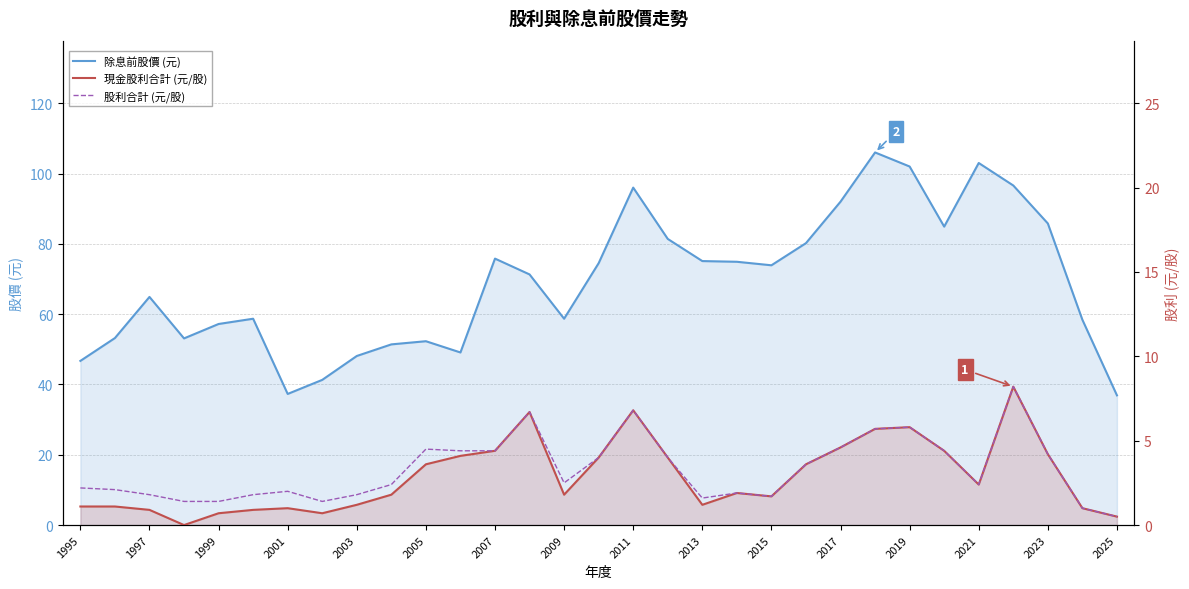

What are all the series names shown in the legend?

除息前股價 (元), 現金股利合計 (元/股), 股利合計 (元/股)